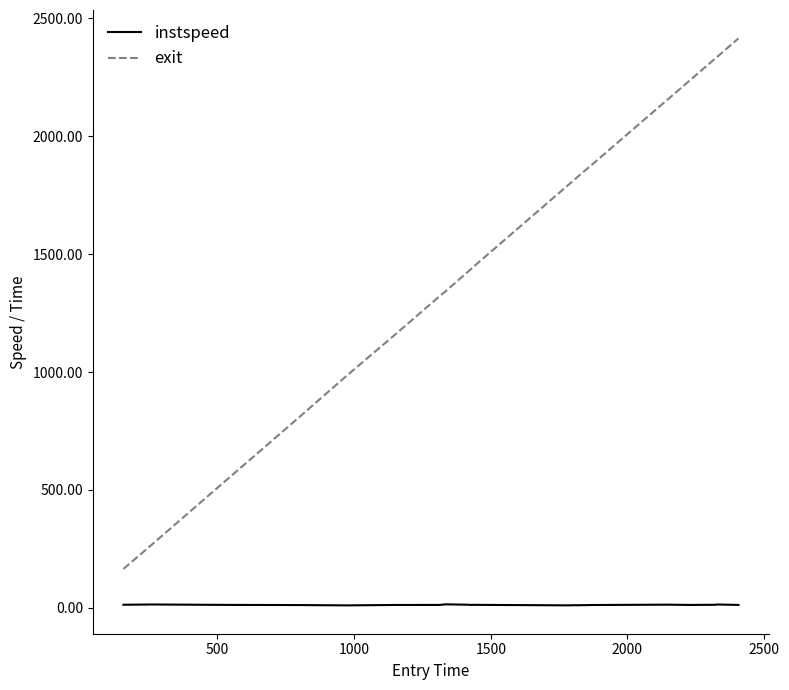

Which series has the largest total across all categories?

exit